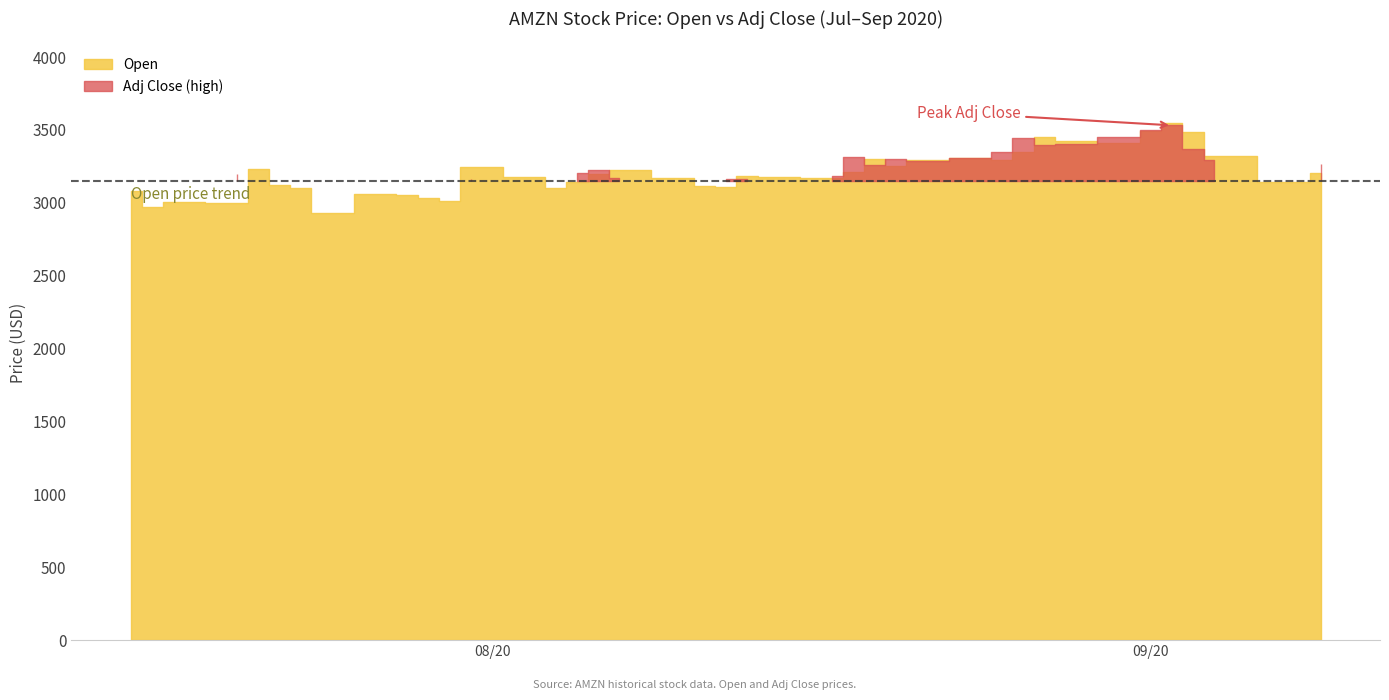

Which series ends up on top after the final intersection of Open and Adj Close?

Adj Close